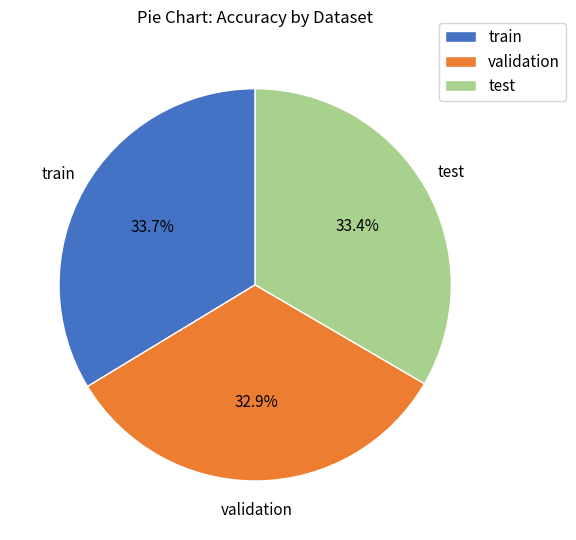

To the nearest percent, what is the average slice percentage?

33%